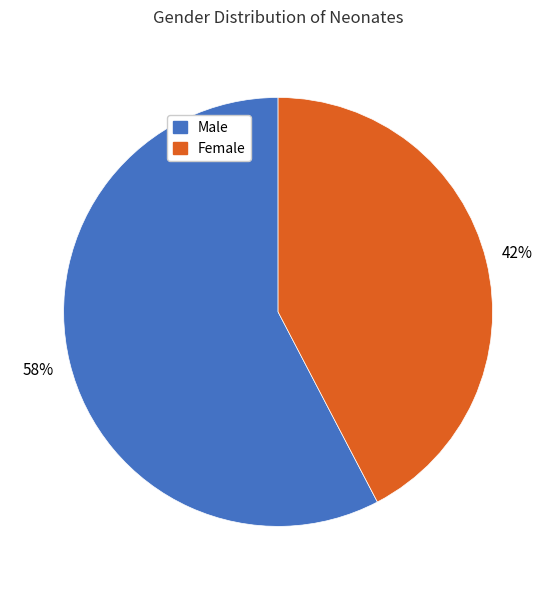

What is the largest slice in the pie chart?

Male